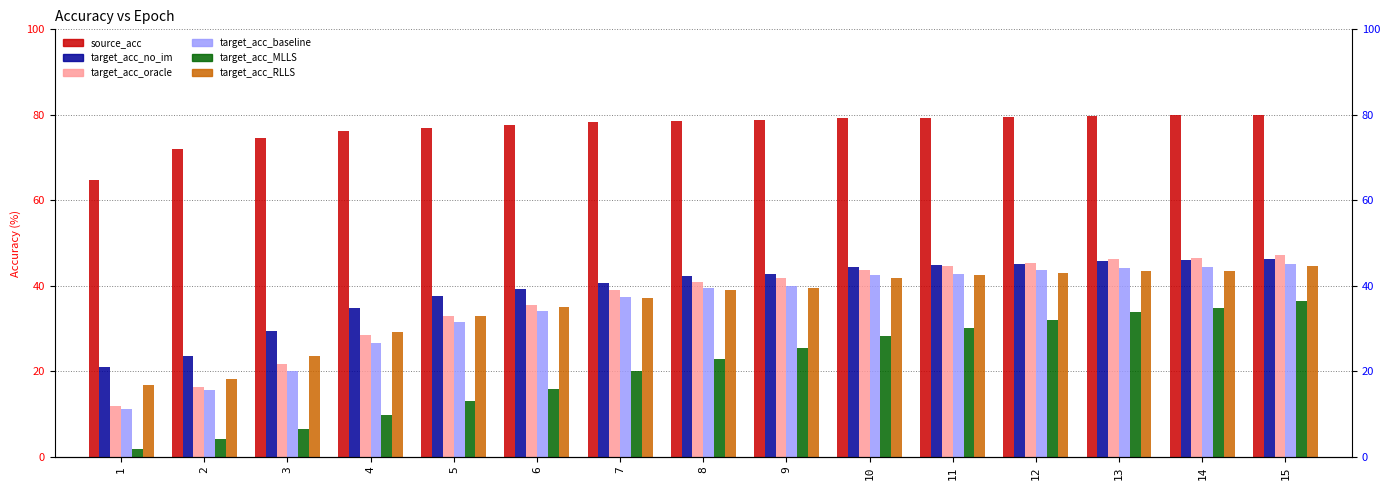

What is the sum of all target_acc_no_im values?

583.5